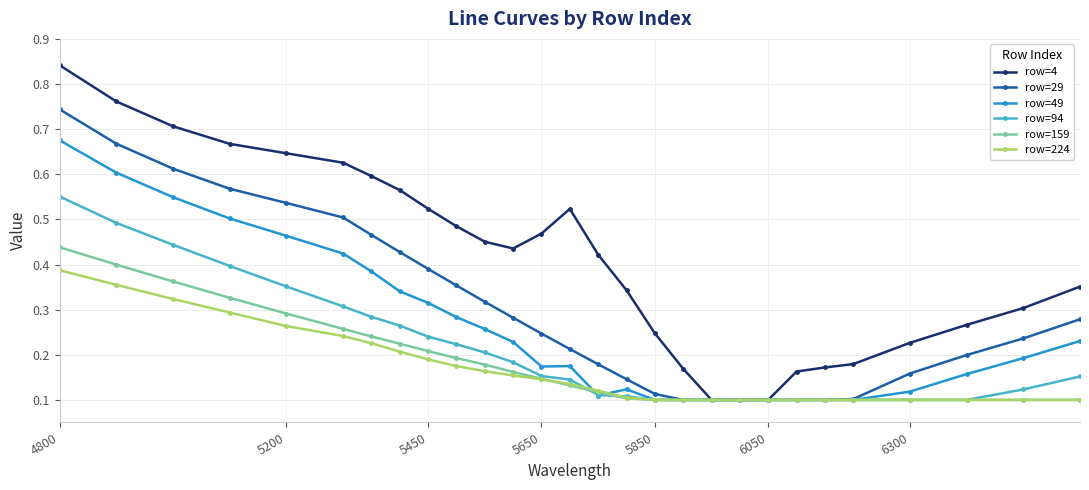

Count the row=224 values in the range 0 to 1.

28